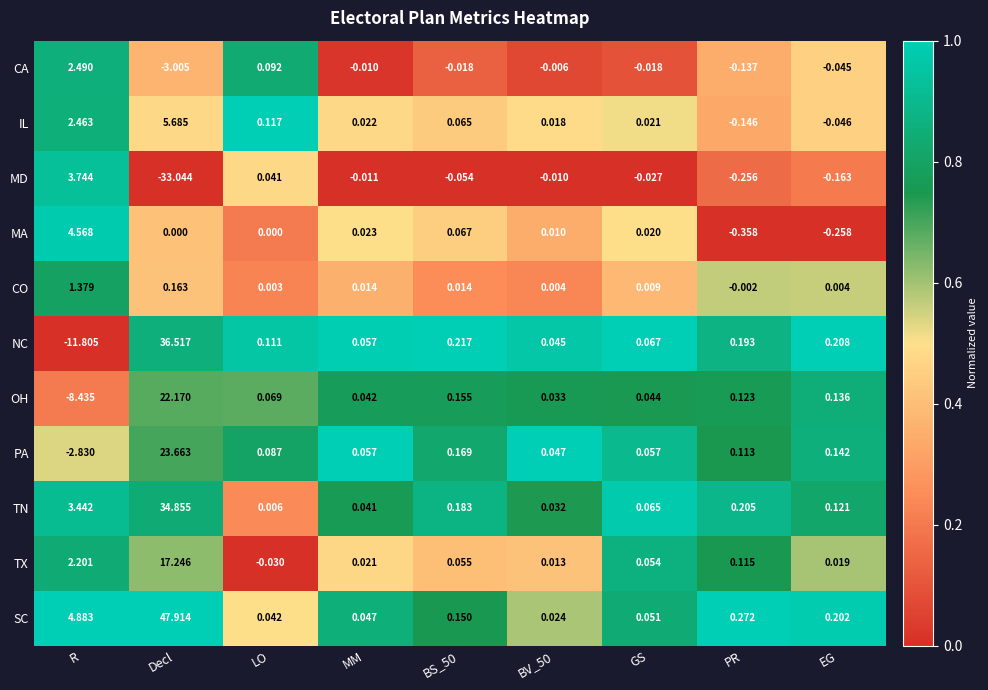

Which series has the widest spread of values?

NC